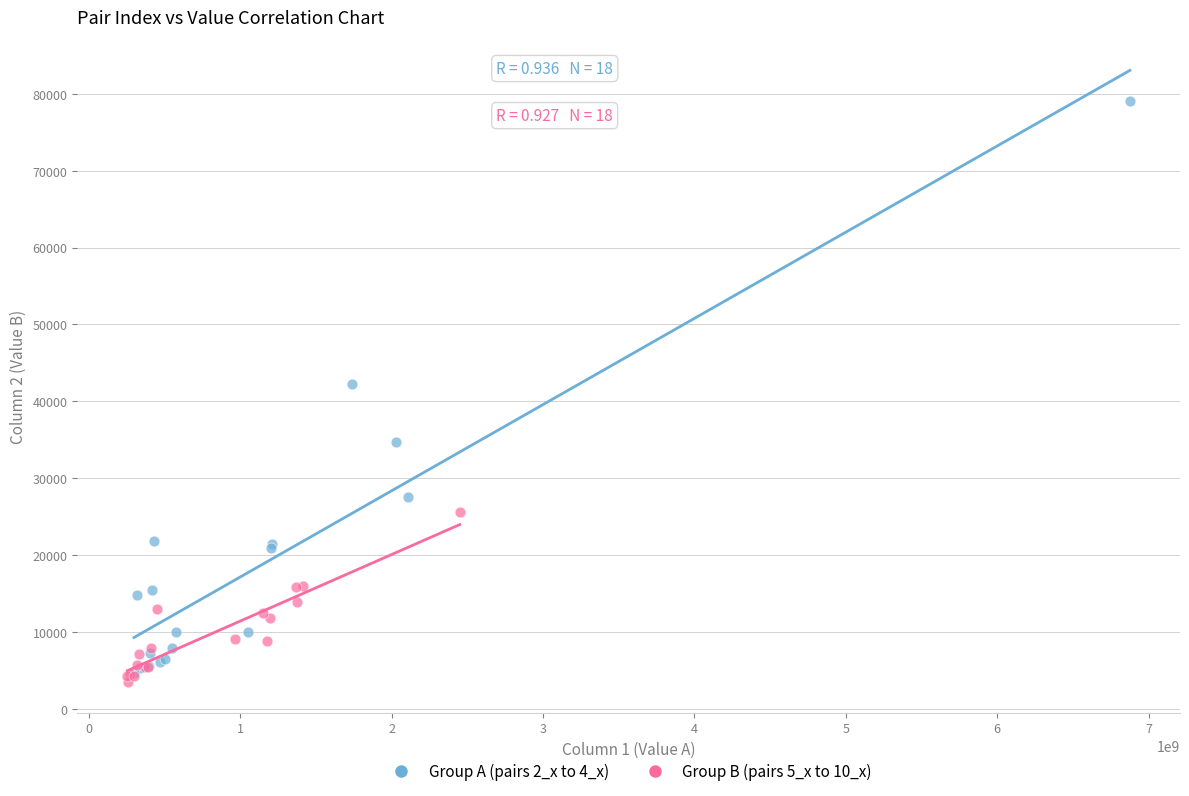

Which series contains the highest Y value?

Group A (pairs 2_x to 4_x)